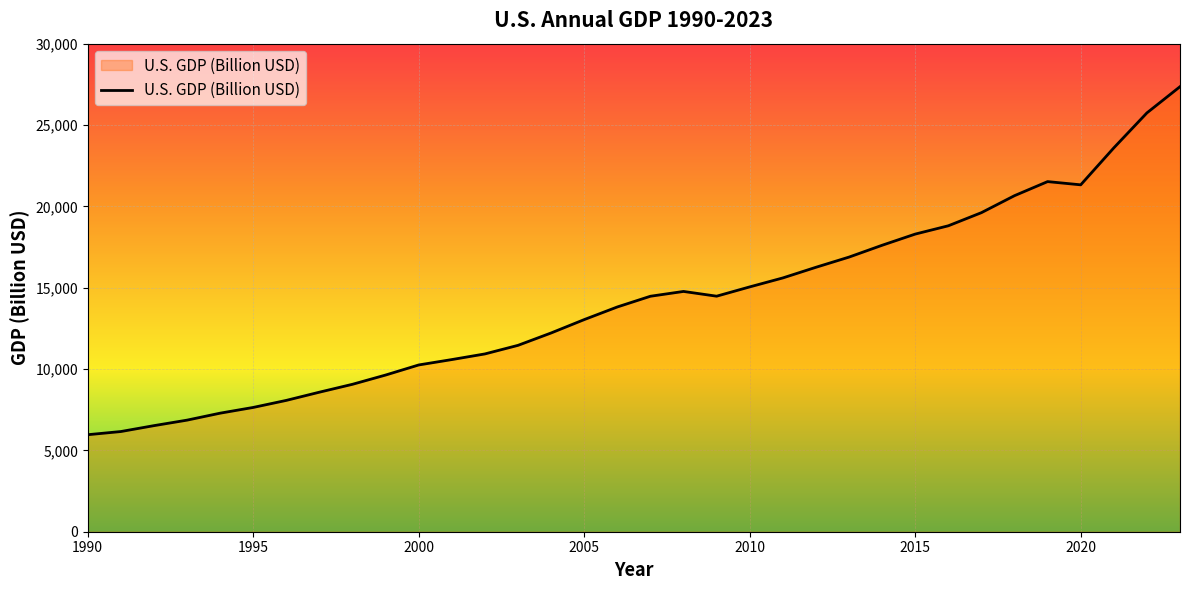

What is the difference between the maximum and minimum values?

21393.3